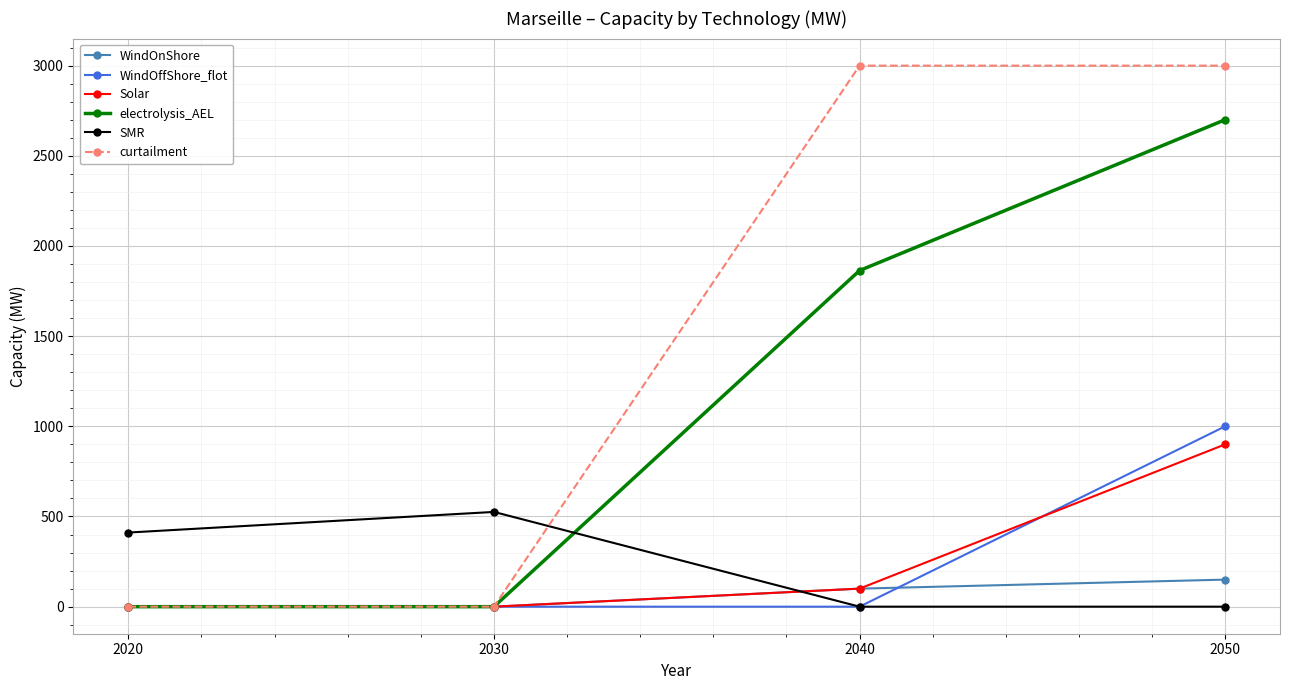

What is the difference between the second highest and minimum values in the WindOnShore series?

100.0